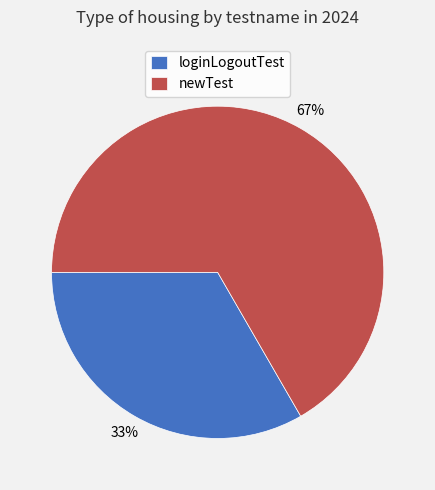

Is it true that newTest is 67% of the pie?

True